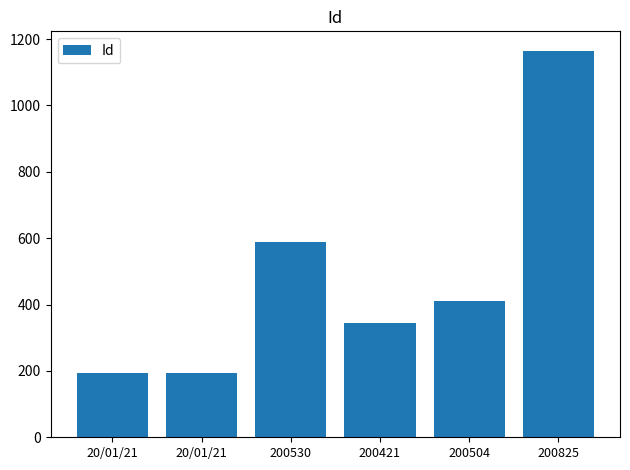

Read the value at 20/01/21, to the nearest 10.

190